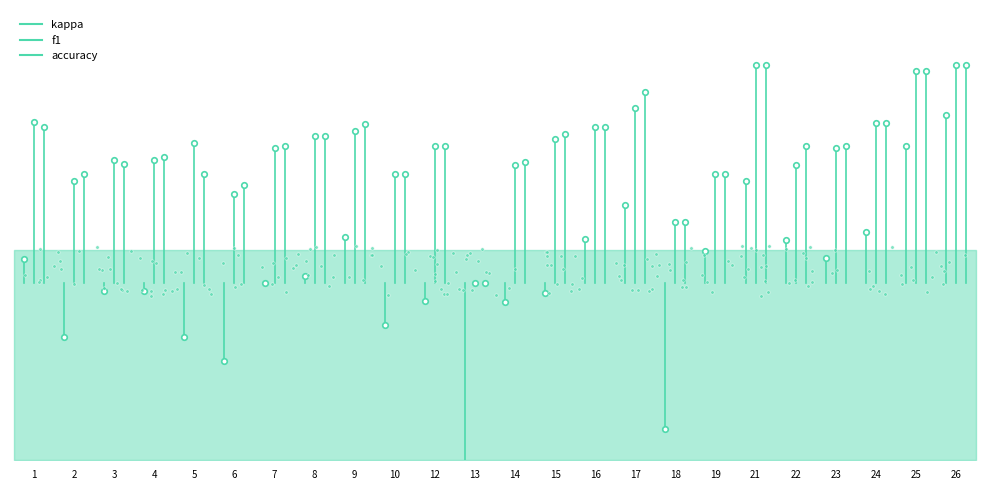

The value of accuracy at 1 is 0.0. True or false?

True